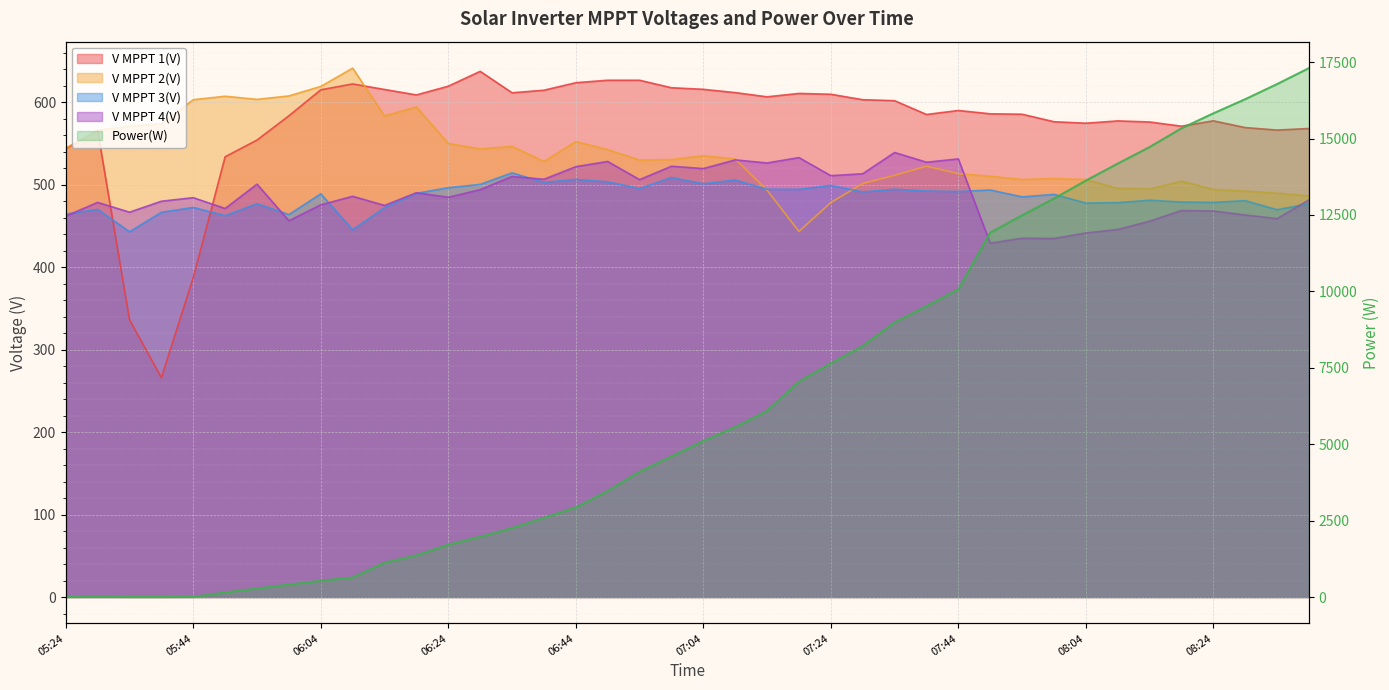

Reading left to right, extract all data points from this chart.

0	3	0	0	2	149	278	408	531	639	1122	1363	1713	1970	2255	2591	2929	3471	4099	4598	5103	5560	6088	7046	7645	8211	8983	9517	10065	11919	12487	13035	13623	14179	14721	15334	15823	16286	16781	17303